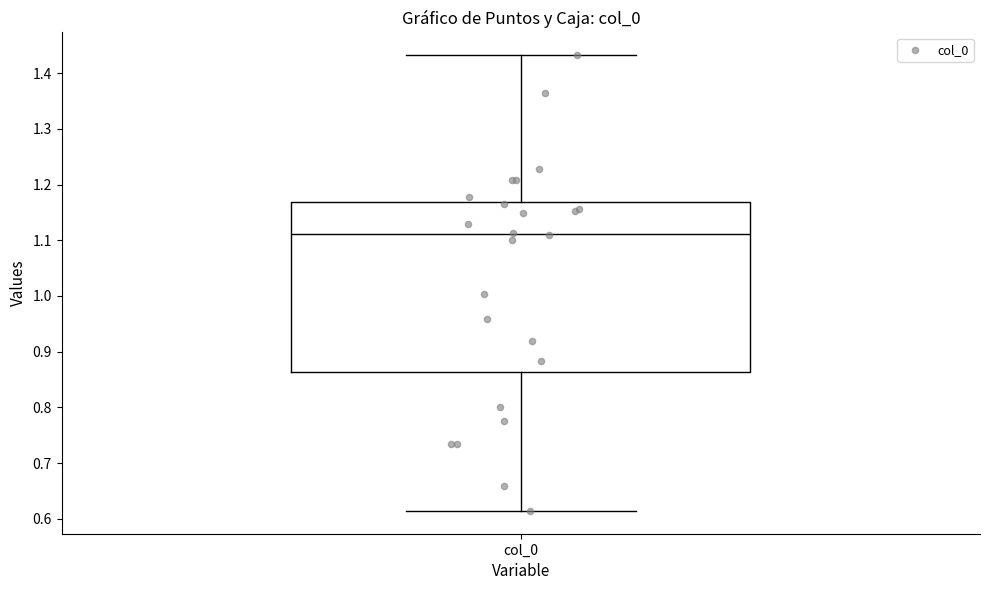

Where does the median line of the box for col_0 sit on the y-axis? The values are not printed on the chart, so give them approximately, as read against the axis.

1.11